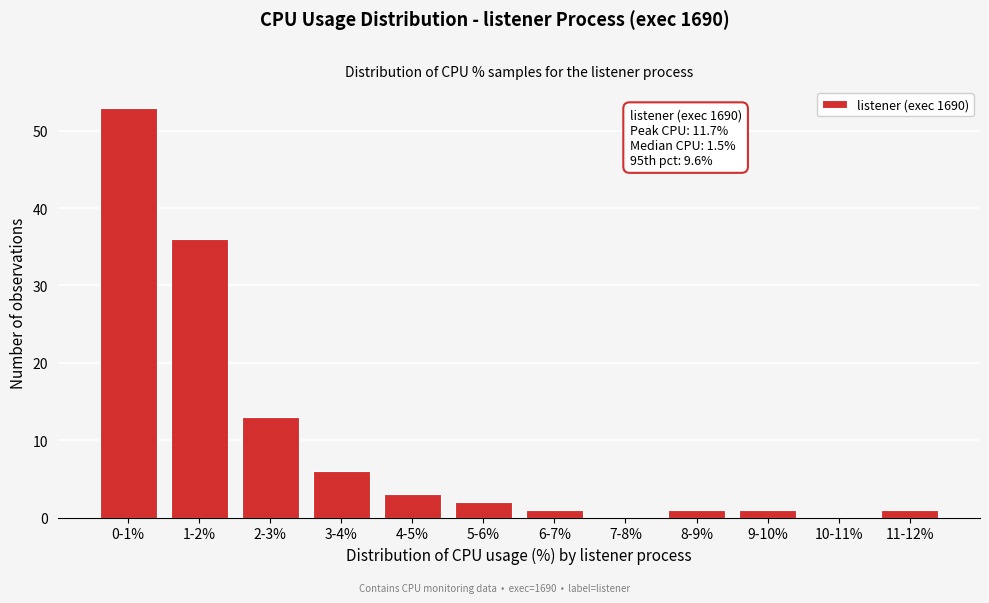

Reading left to right, extract all data points from this chart.

0-1%=53	1-2%=36	2-3%=13	3-4%=6	4-5%=3	5-6%=2	6-7%=1	7-8%=0	8-9%=1	9-10%=1	10-11%=0	11-12%=1